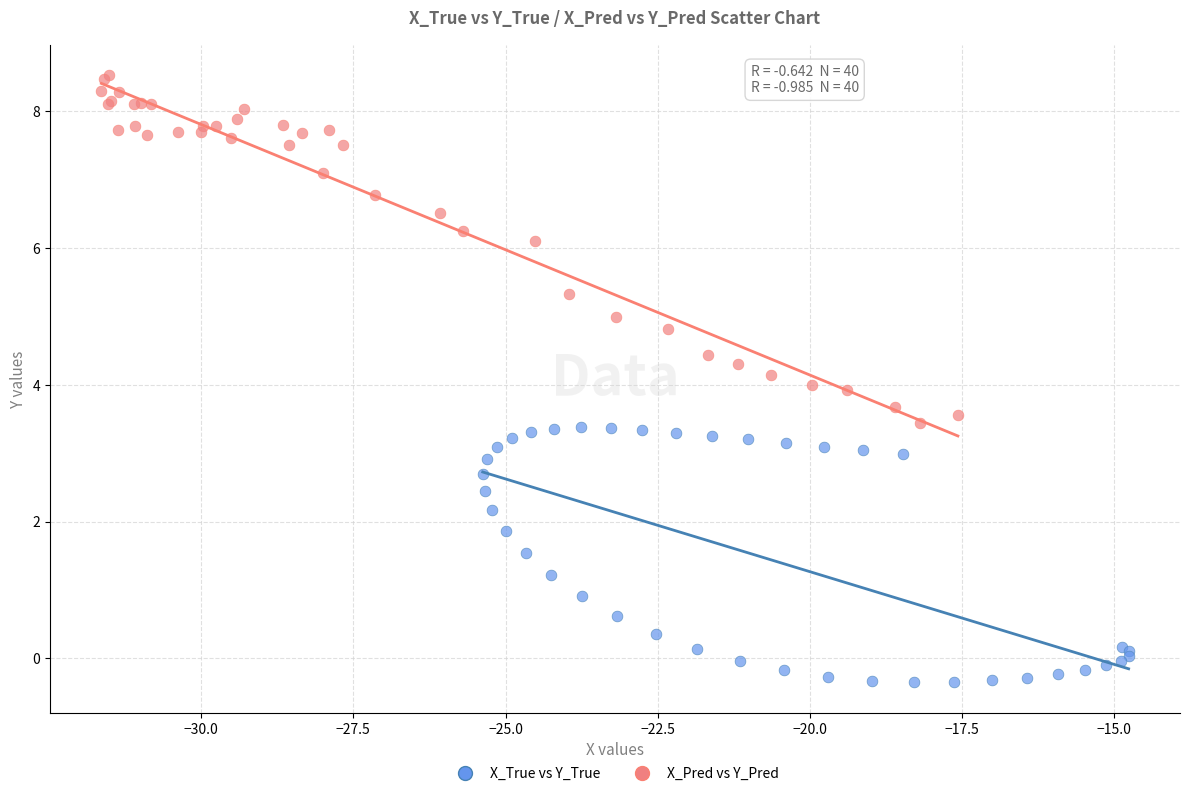

Which series reaches the maximum Y coordinate?

X_Pred vs Y_Pred